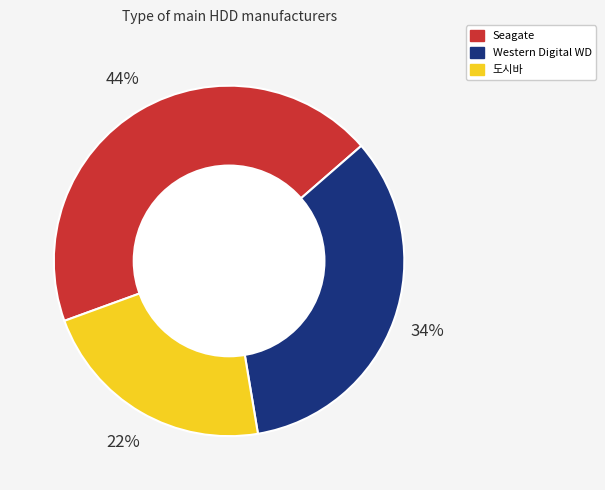

Does Seagate represent more than half of the total?

No